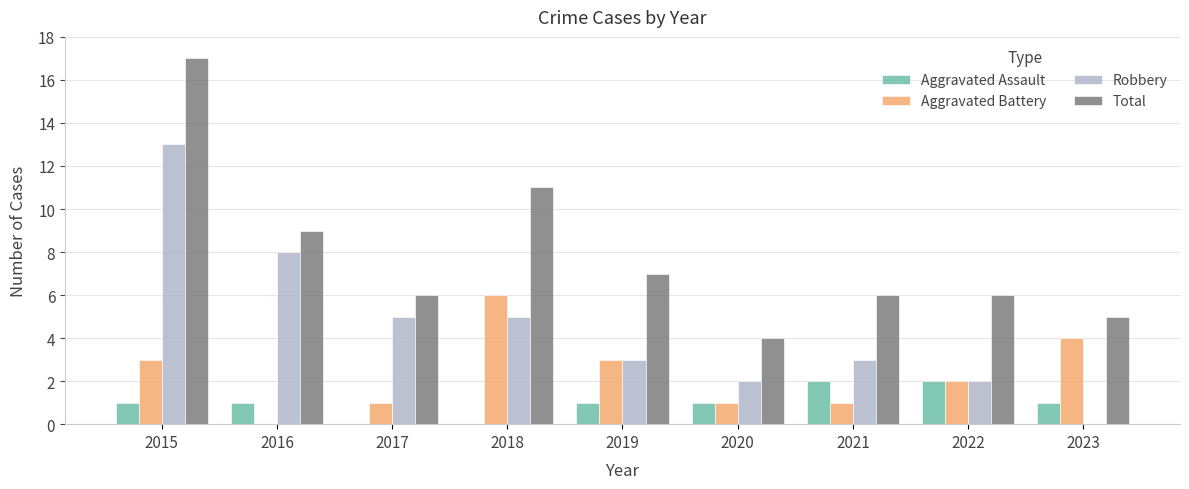

At which category does the chart reach its peak across all series?

2015